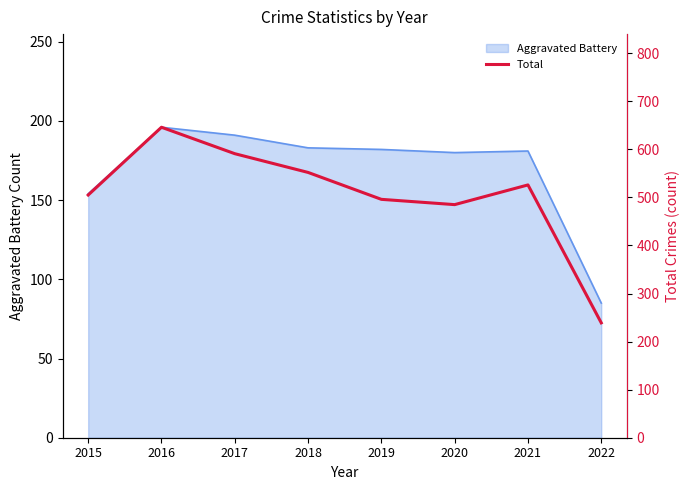

How many points are lower than both their immediate neighbors (excluding endpoints)?

1